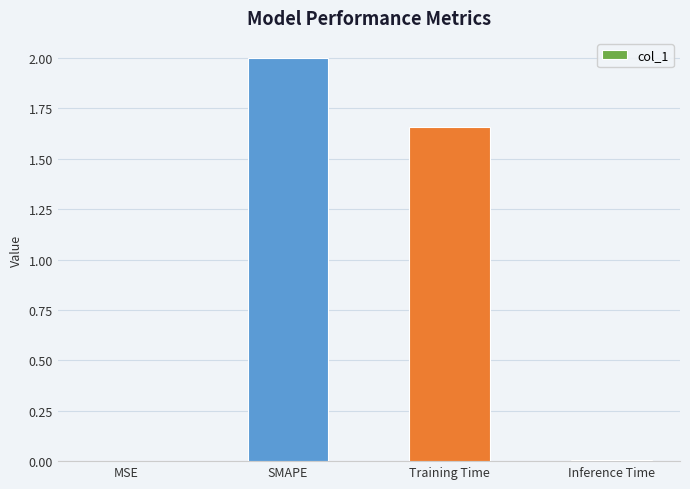

Approximately how many times larger is the value at SMAPE compared to Training Time?

1.2